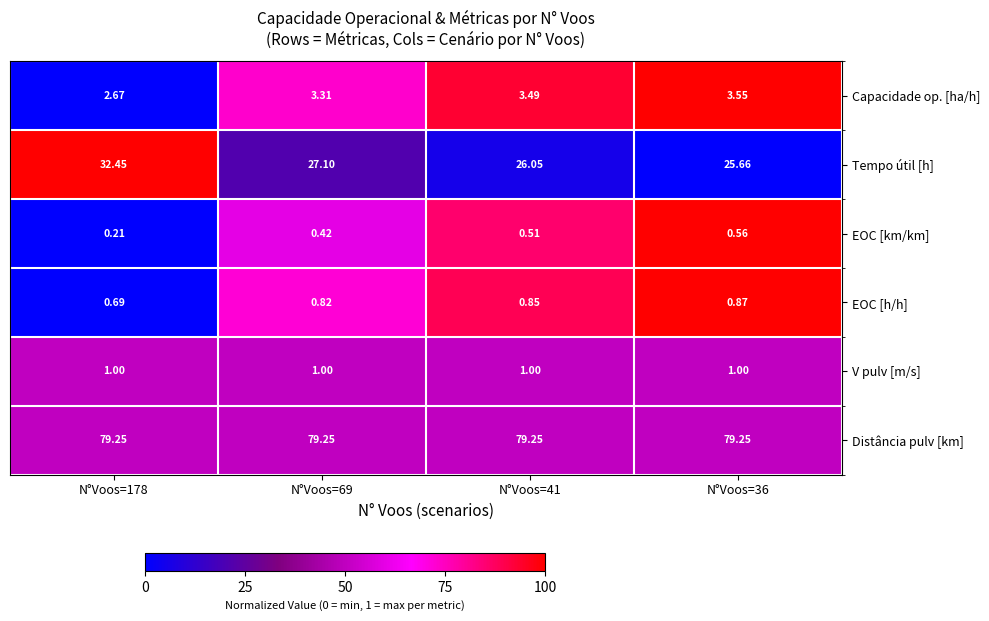

Count the number of categories in the chart.

4